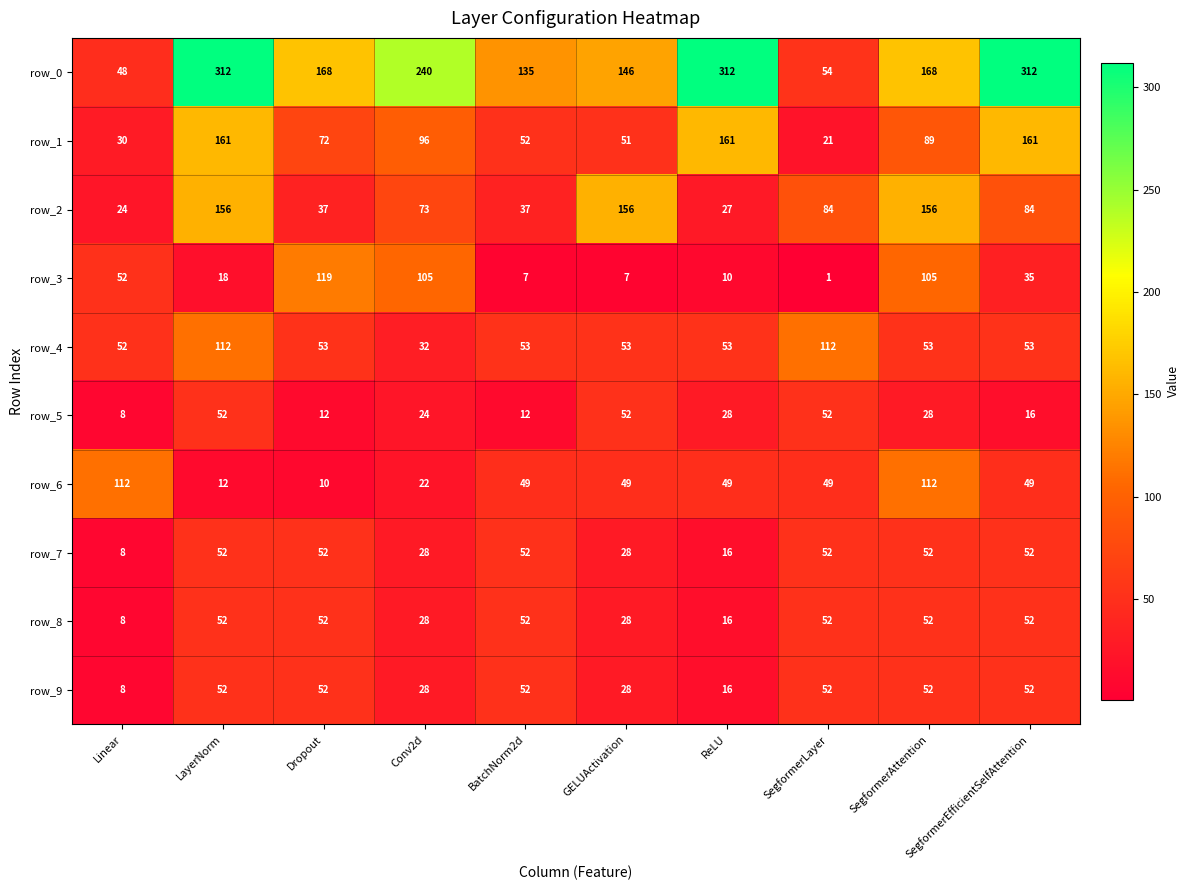

The row_6 series shows 49 at GELUActivation. True or false?

True